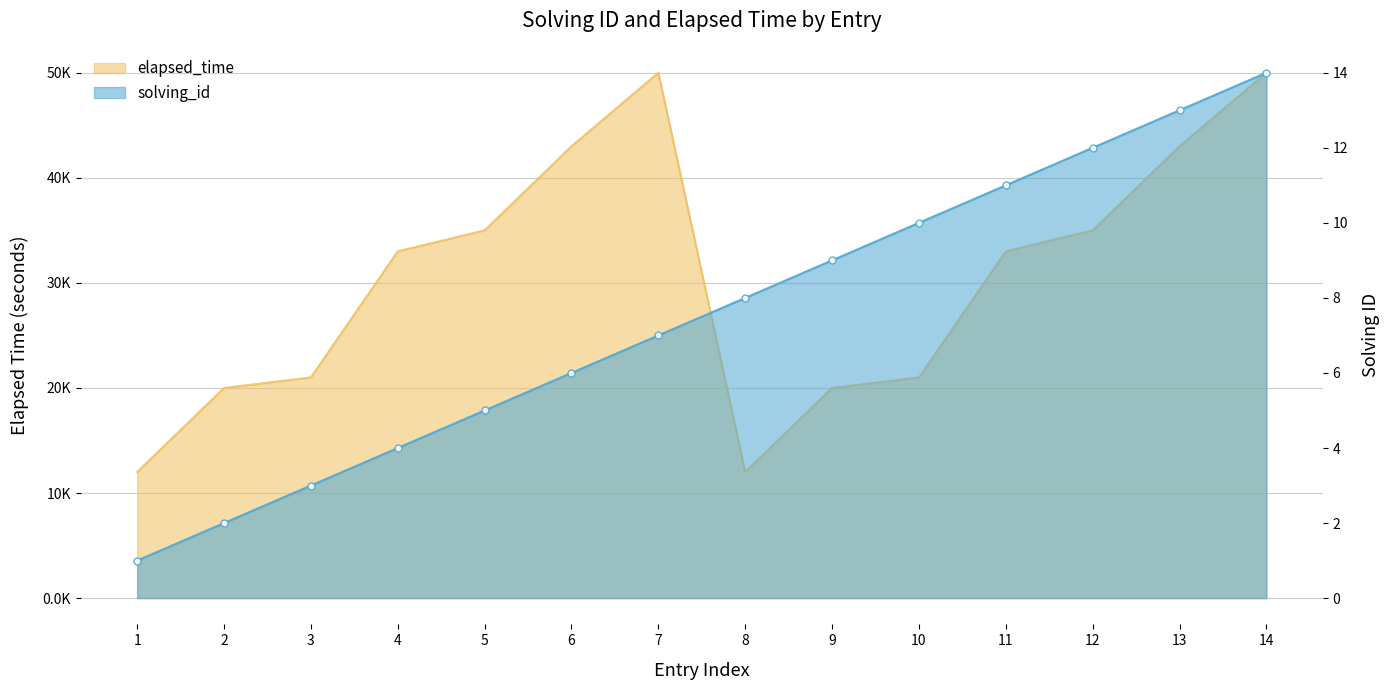

Reading right to left, list all the values displayed in this chart.

solving_id: 14	13	12	11	10	9	8	7	6	5	4	3	2	1
elapsed_time: 50	43	35	33	21	20	12	50	43	35	33	21	20	12